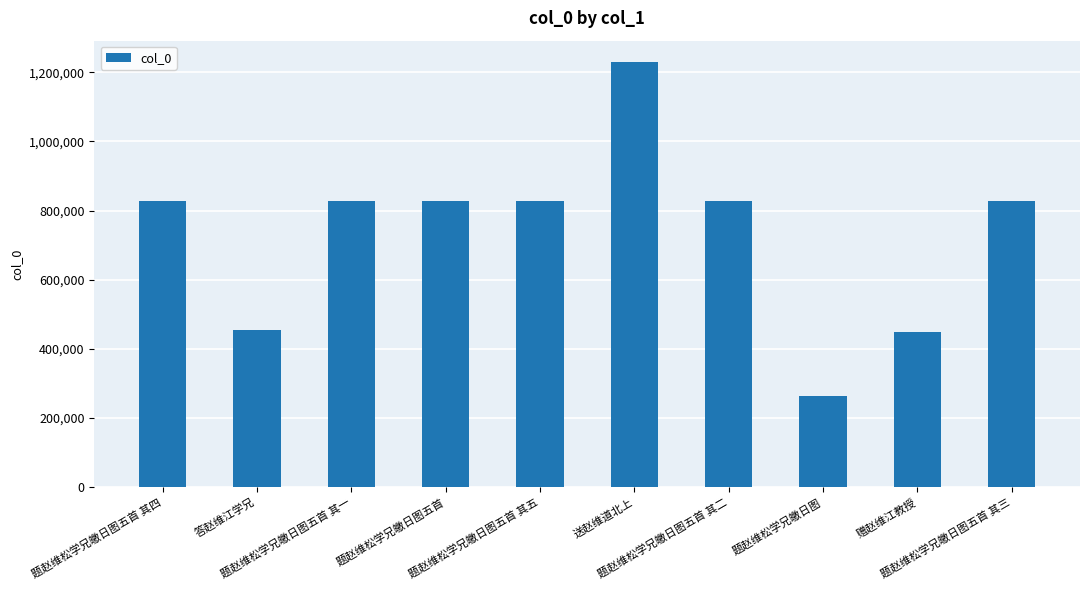

What is the minimum value shown in the chart?

264673